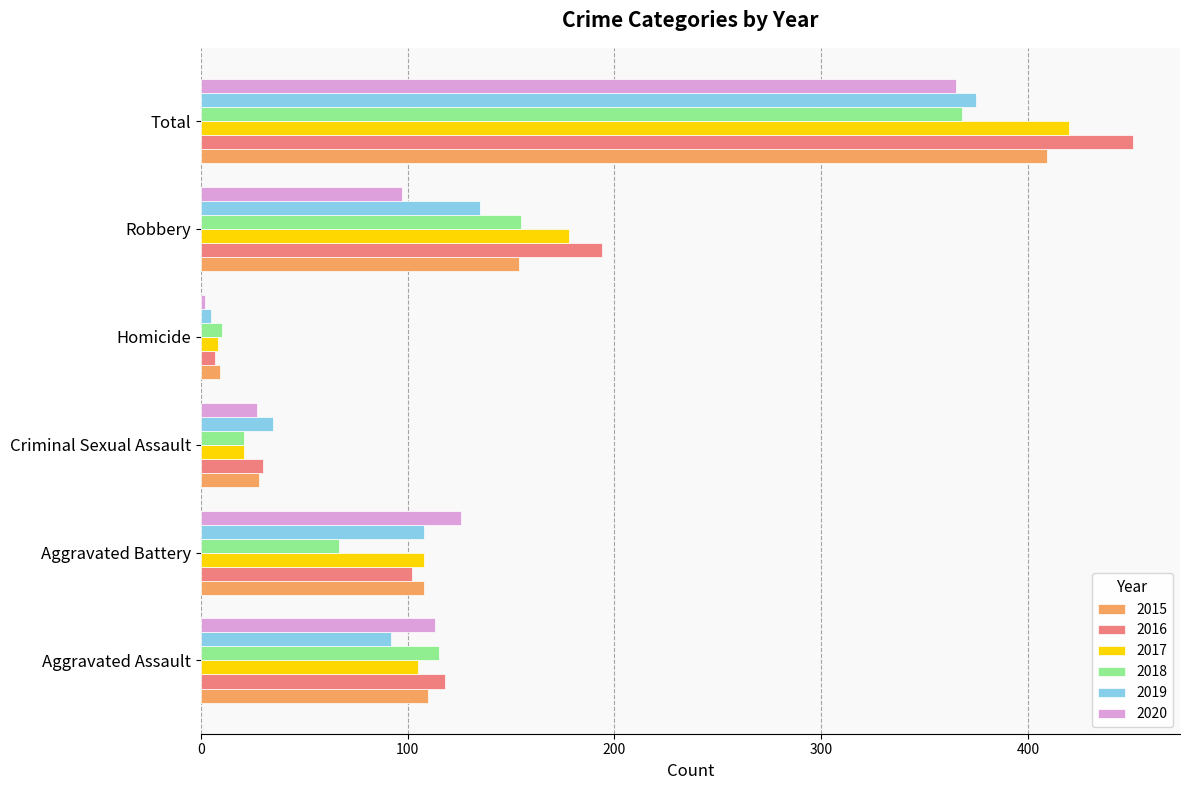

What is the difference between the second highest and minimum values in the 2019 series?

130